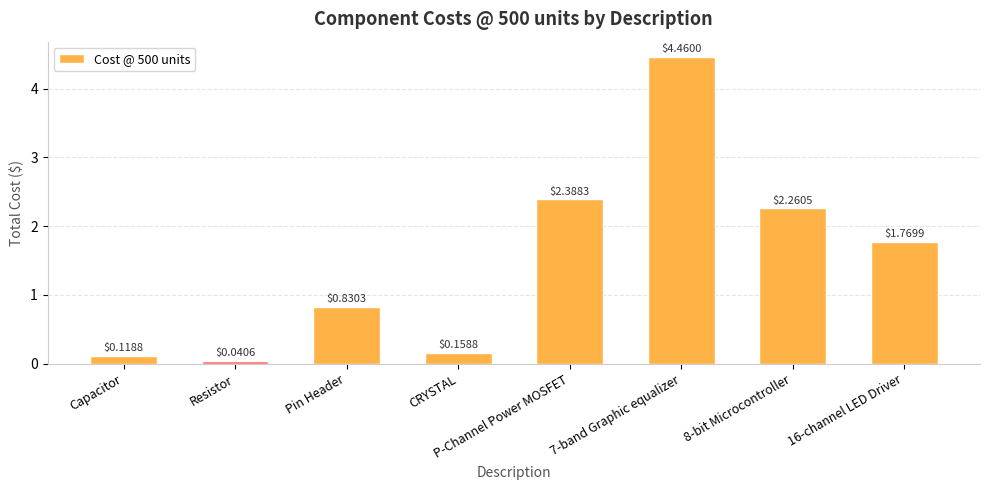

What is the difference between the maximum and minimum values?

4.4